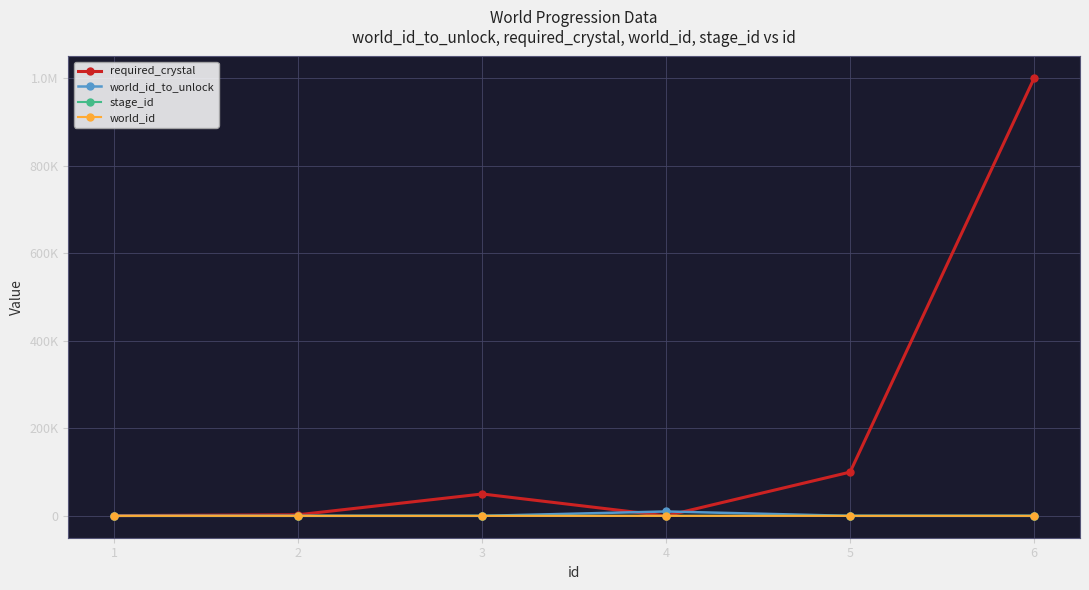

What is the maximum value for required_crystal?

1000000